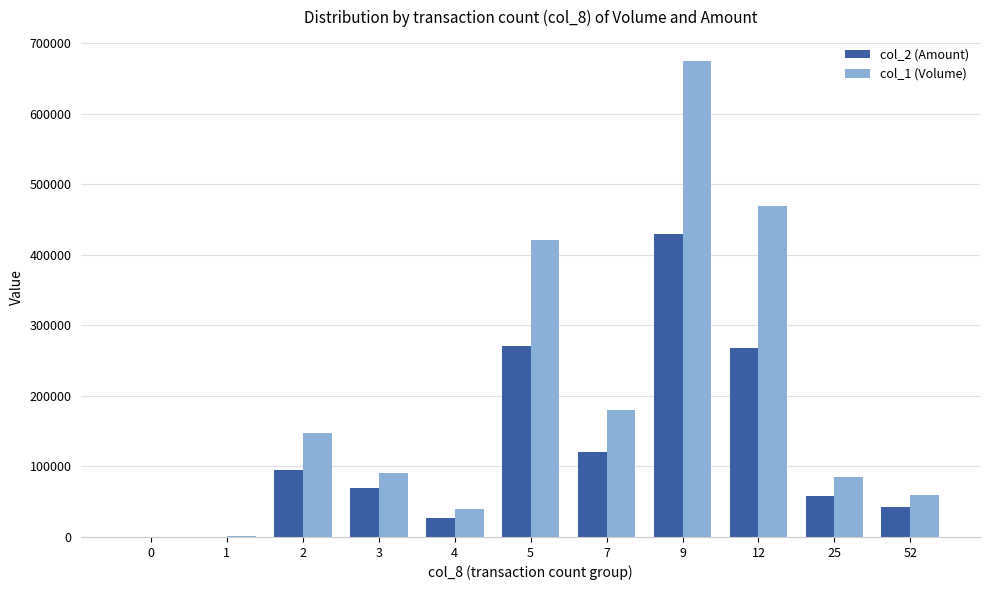

True or false: col_2 (Amount) has a value of 0 at 0.

True